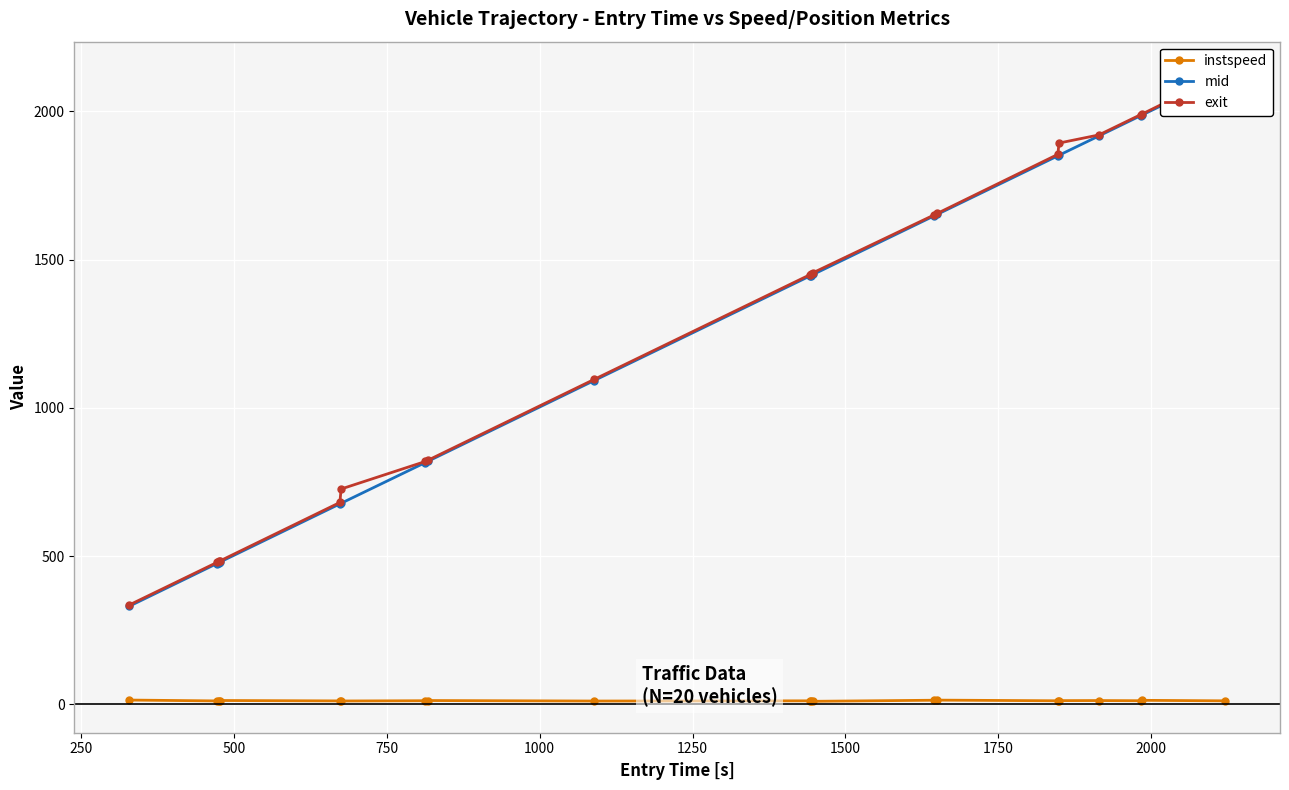

What position from the left is 1500?

7